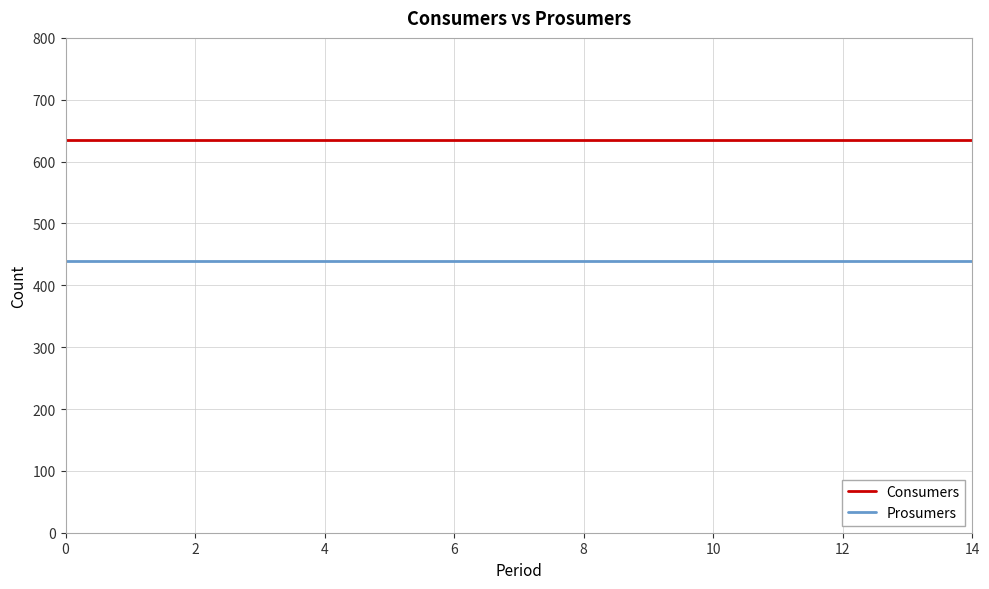

What is the smallest value displayed?

440